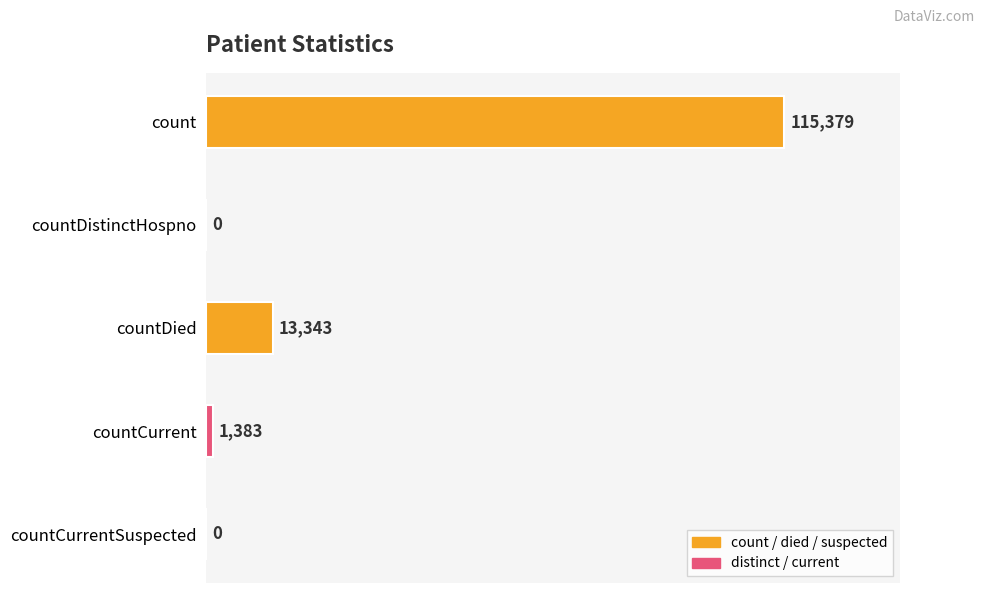

Where is the data nearest to the value 57689?

countDied